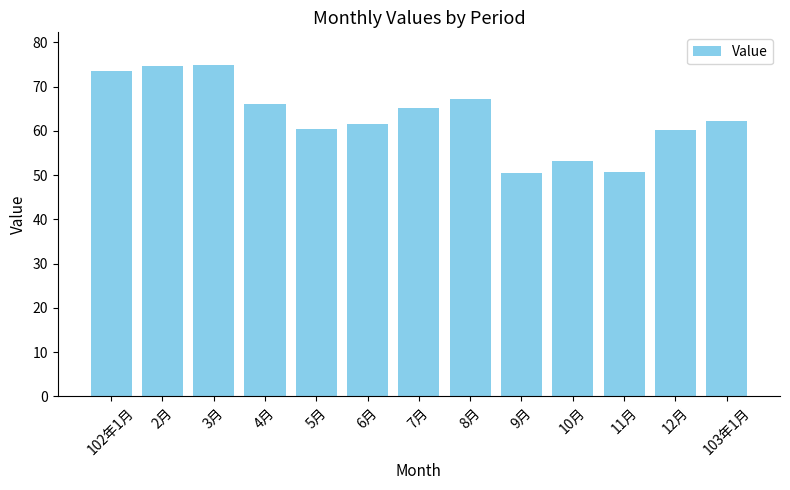

Which label corresponds to the smallest value in the chart?

9月